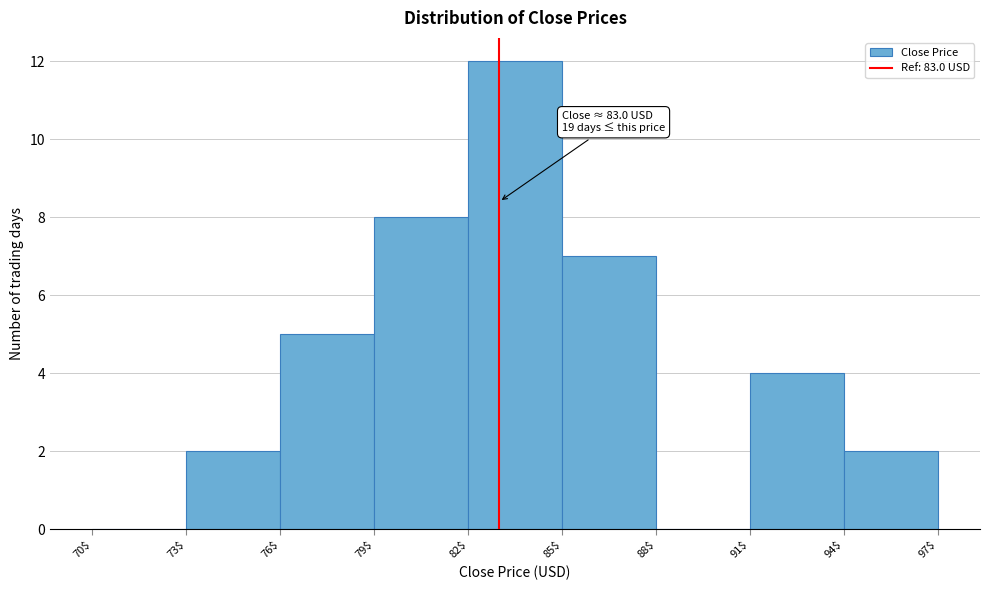

Which range on the x-axis has the tallest bar?

82$ to 85$